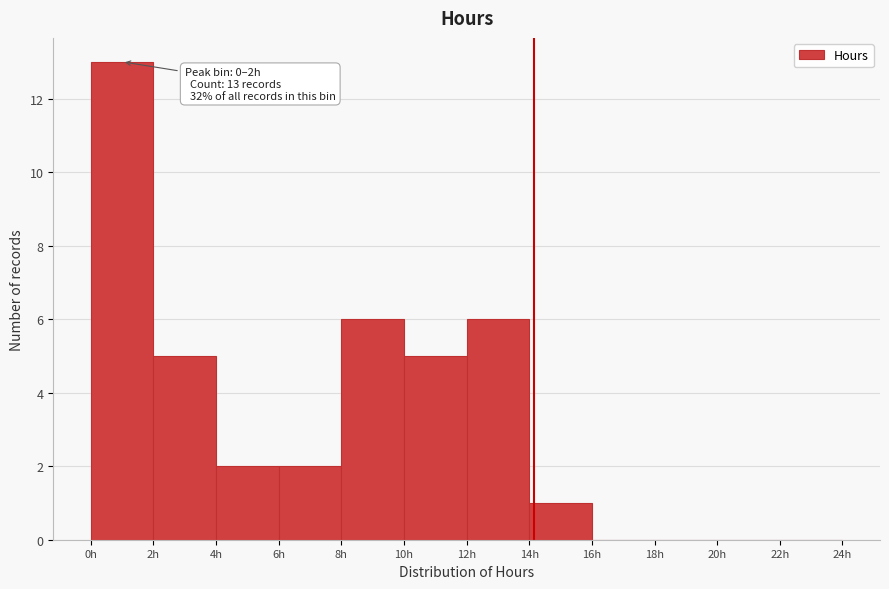

Which range on the x-axis has the tallest bar?

0 to 2